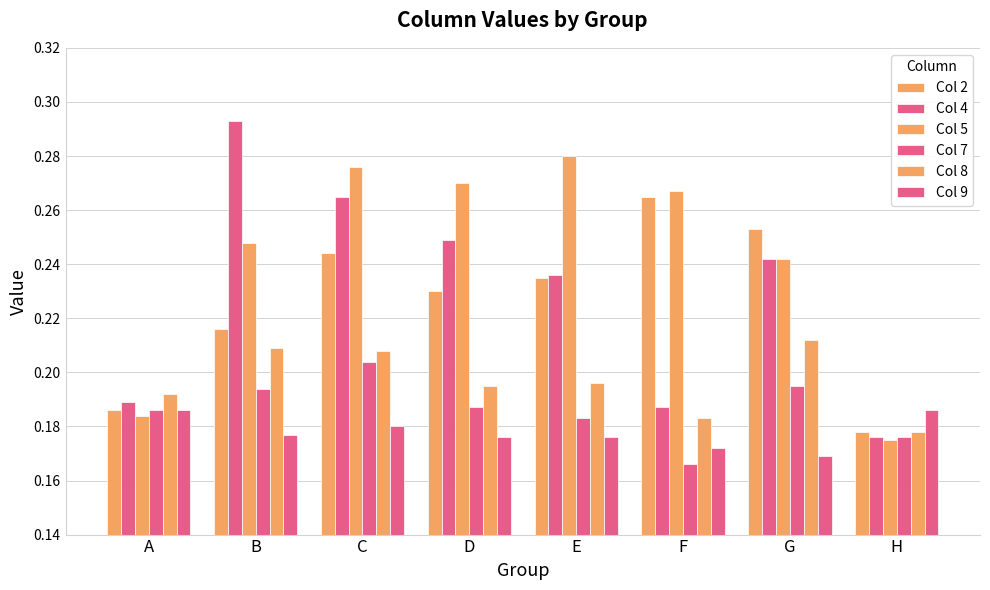

True or false: Col 2 has a value of 0.3 at A.

False